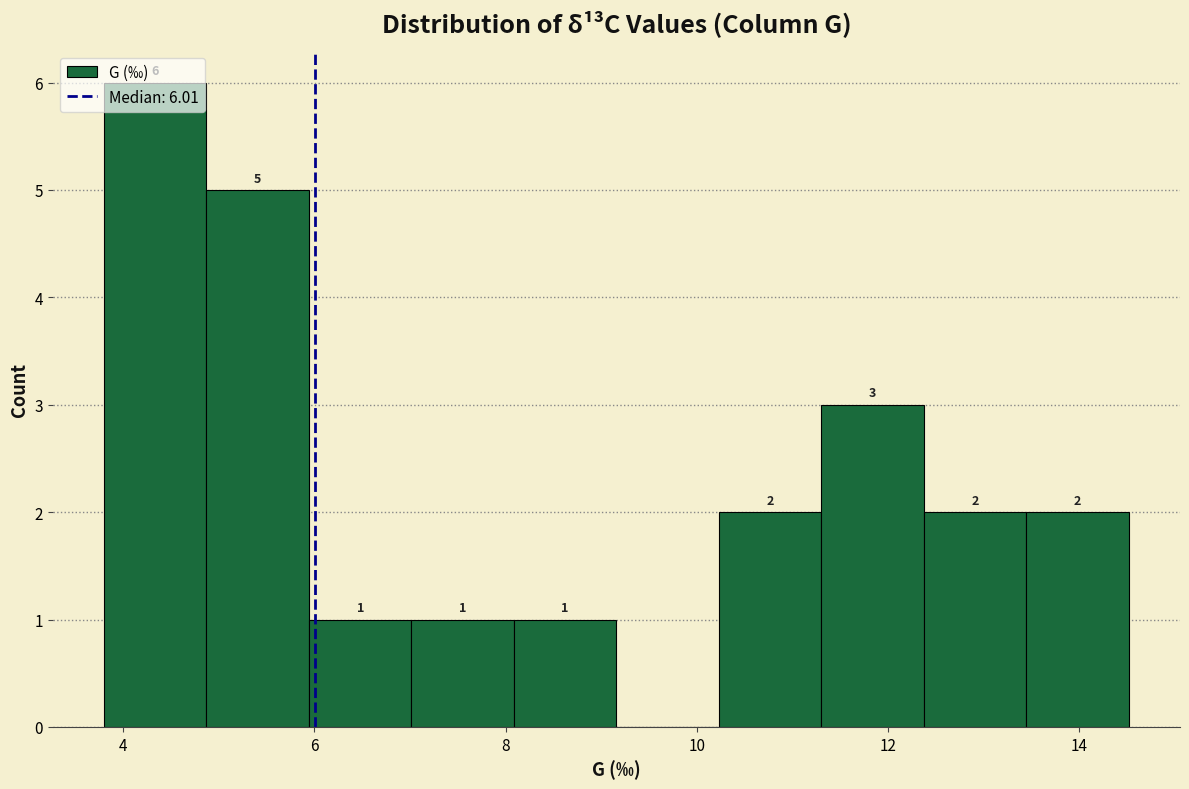

Which range on the x-axis has the tallest bar?

3.8 to 4.8